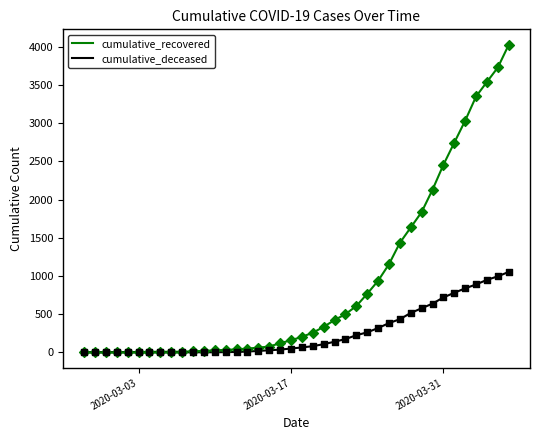

At how many categories does at least one series exceed 2188?

7